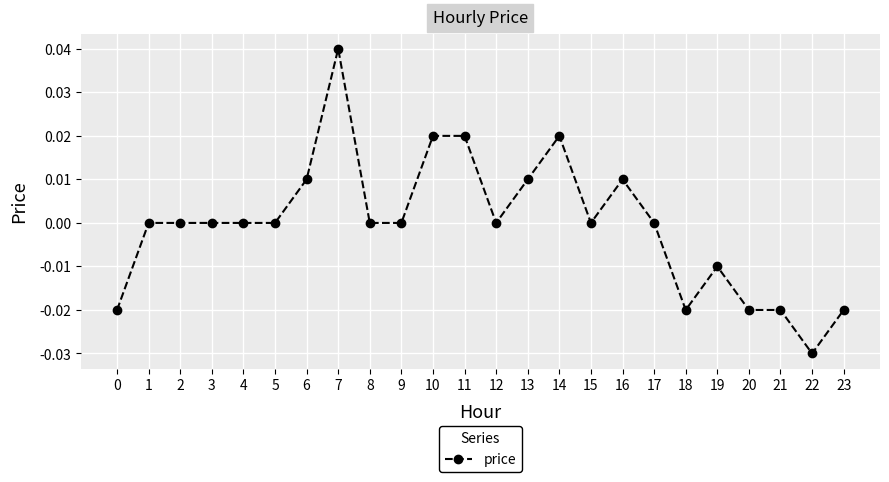

True or false: there are more than 2 points higher than both neighbors.

True